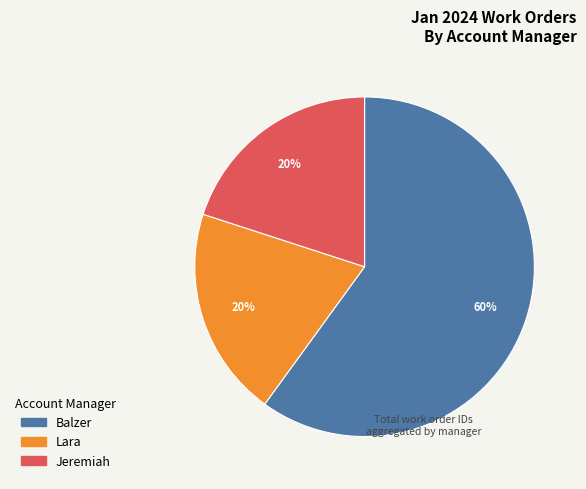

Is there any slice that represents more than half of the pie?

Yes